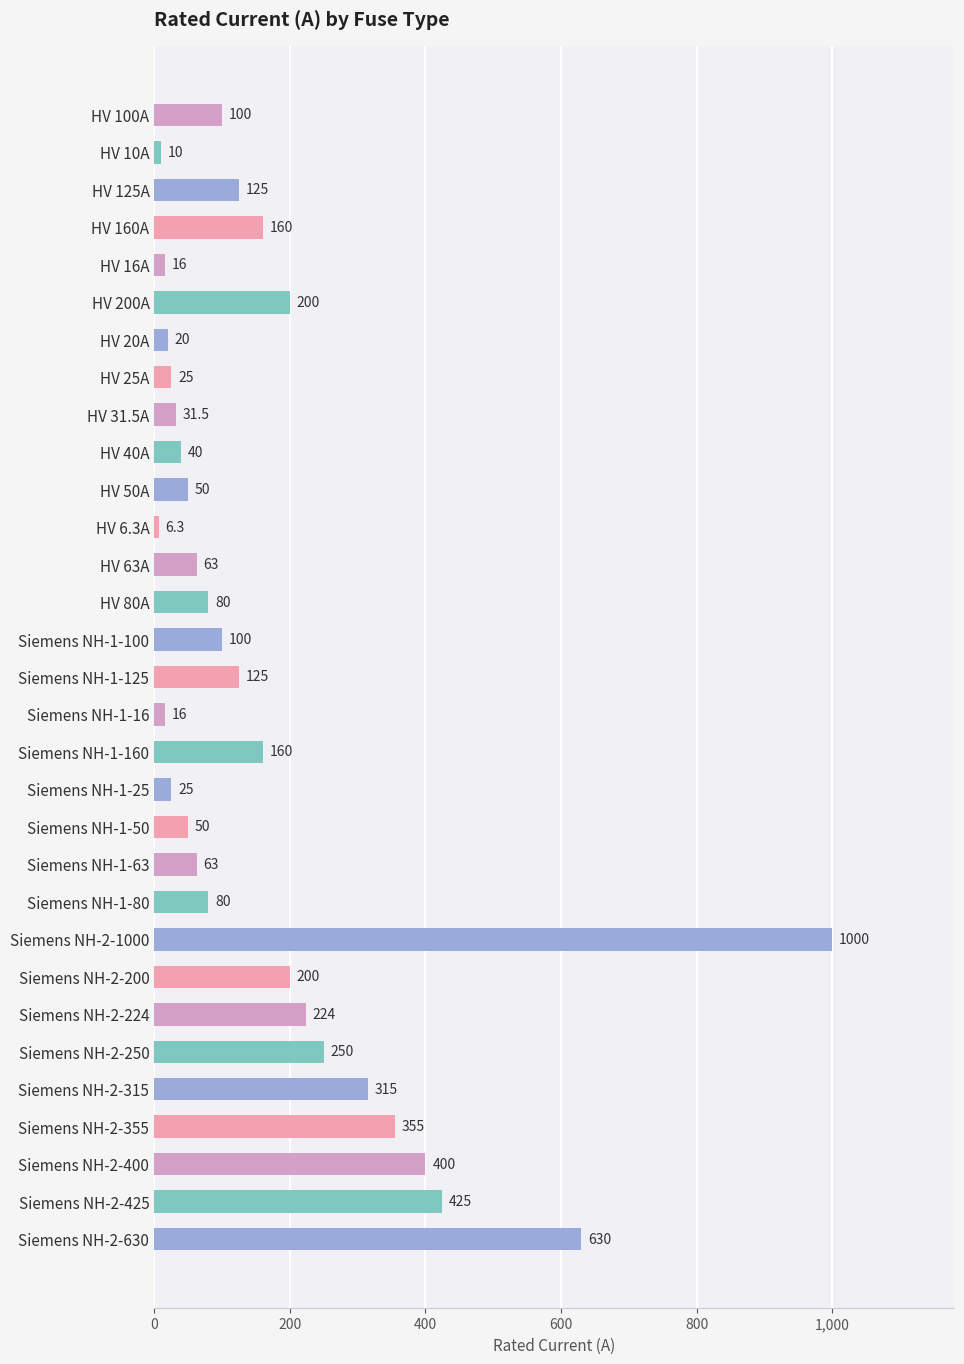

How many data points are less than 100?

15